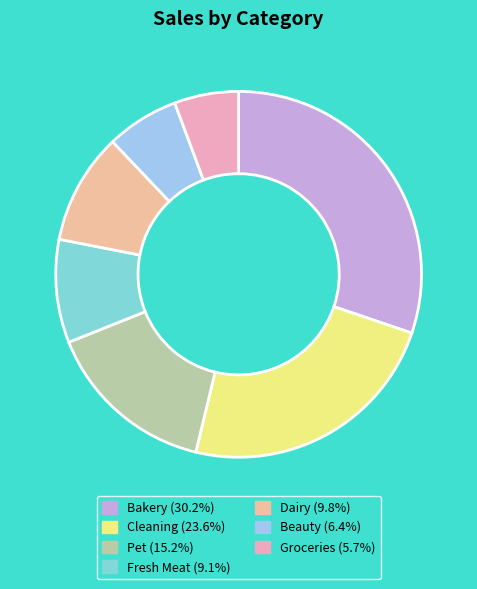

Rank the categories by value from highest to lowest.

Bakery, Cleaning, Pet, Dairy, Fresh Meat, Beauty, Groceries